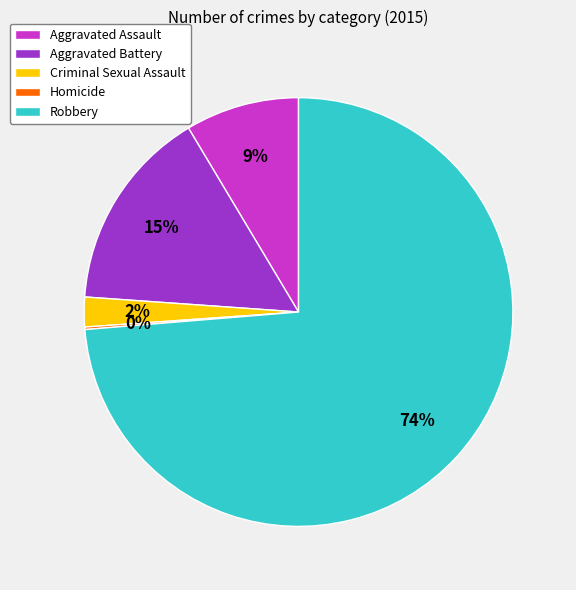

Combined, do Robbery and Aggravated Assault account for over 50%?

Yes